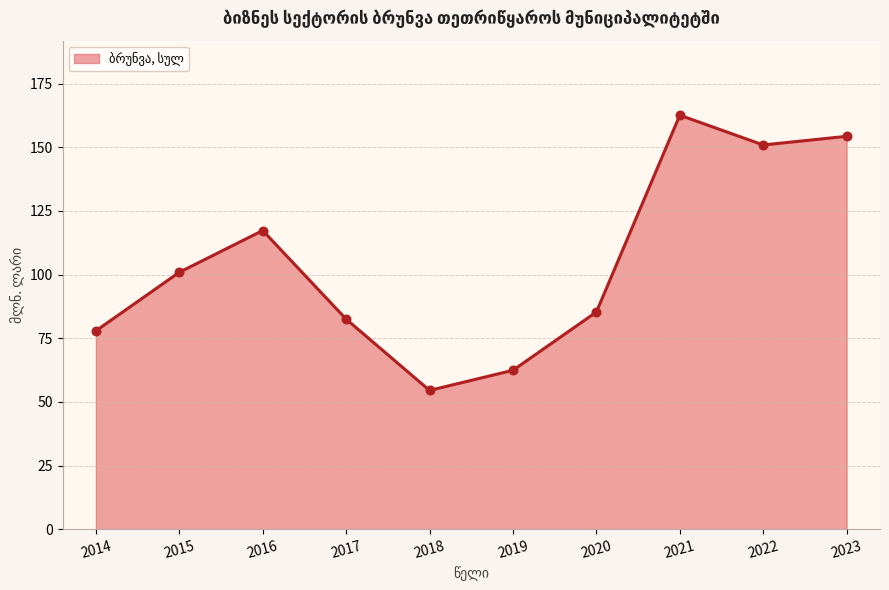

Approximately how many times larger is the value at 2014 compared to 2023?

0.5